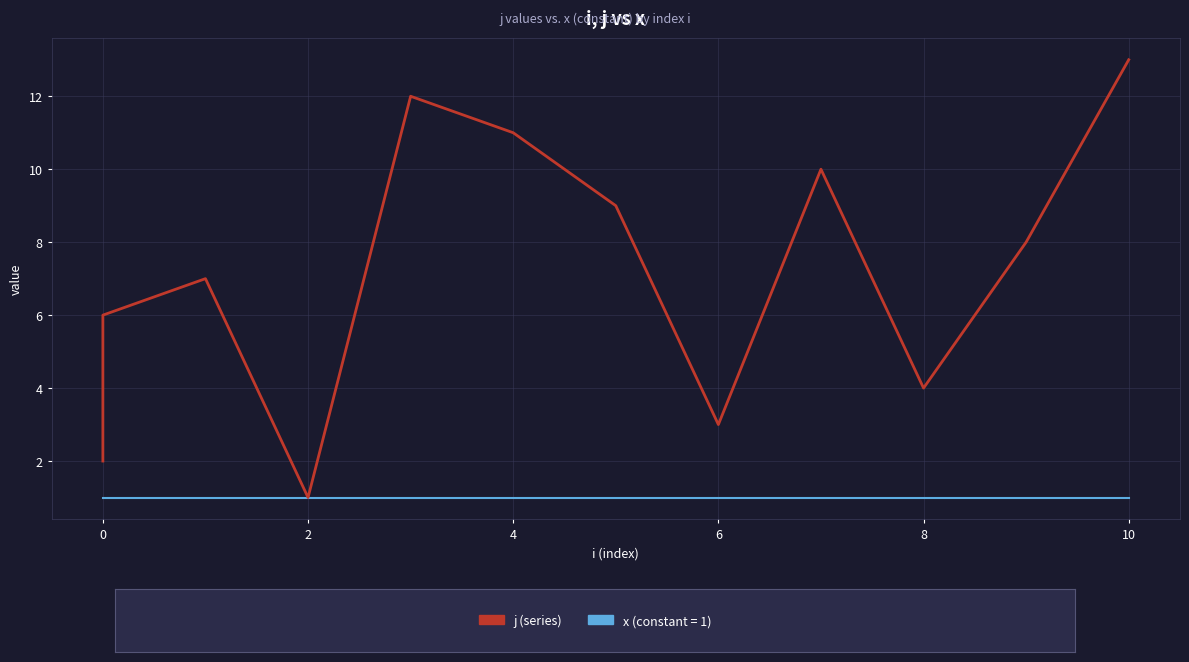

List the series in order of their overall mean, lowest first.

x, j